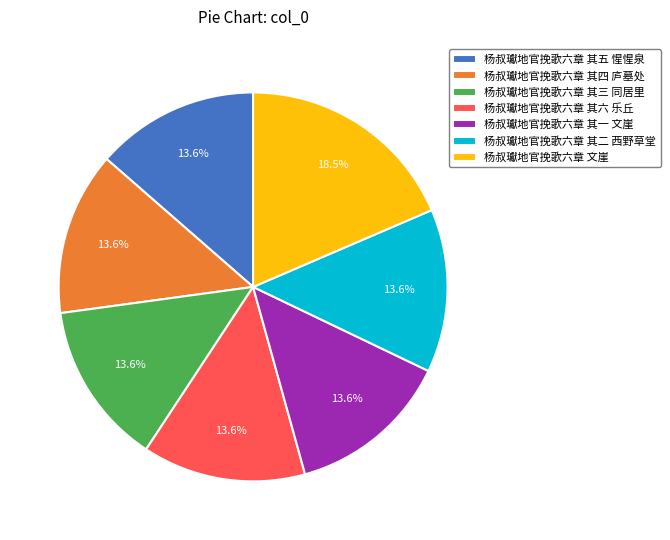

What percentage is NOT represented by 杨叔瓛地官挽歌六章 其四 庐墓处?

86.4%